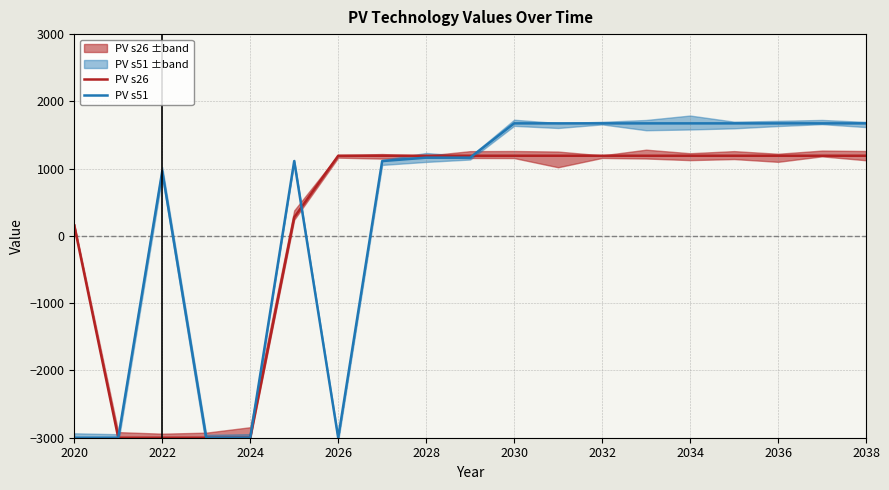

True or false: PV s26 has a value of -1111.4 at 2028.

False